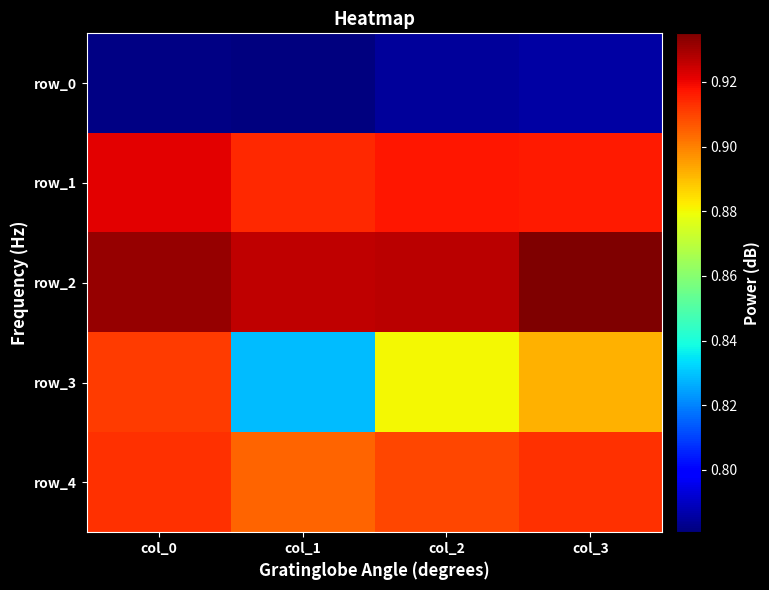

Is it true that row_4 equals 0.6 at col_3?

False